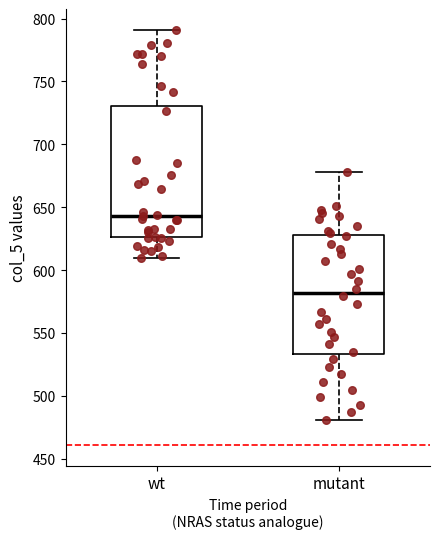

Comparing the boxes themselves (not the whiskers), which one is the tallest?

wt